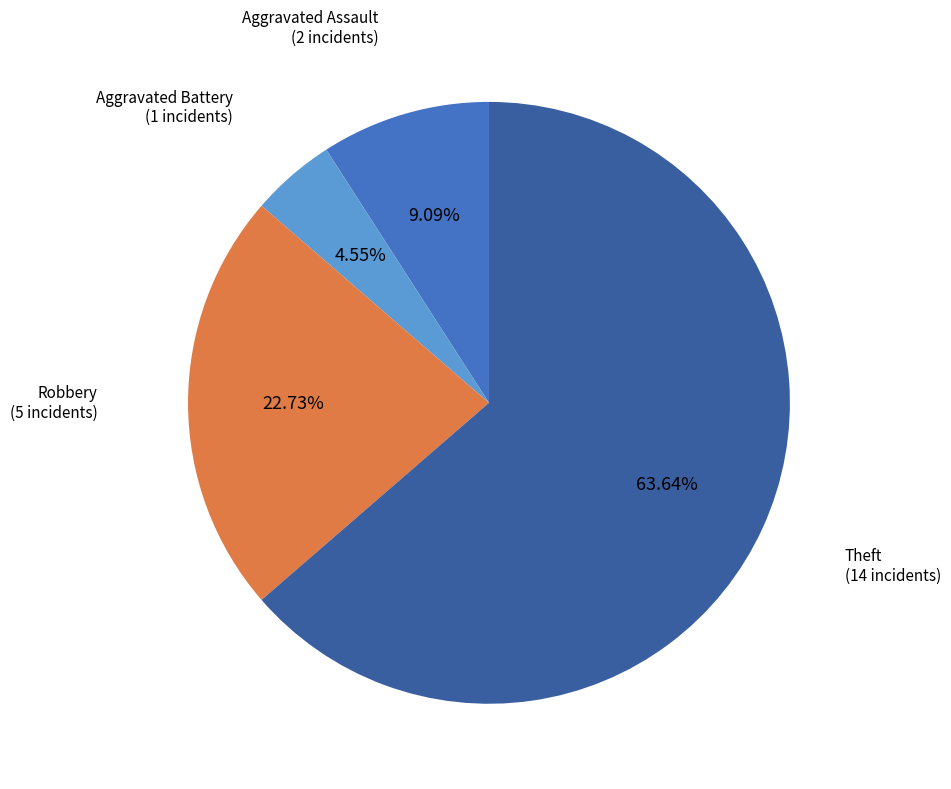

To the nearest percent, what percentage of the pie is Robbery?

23%